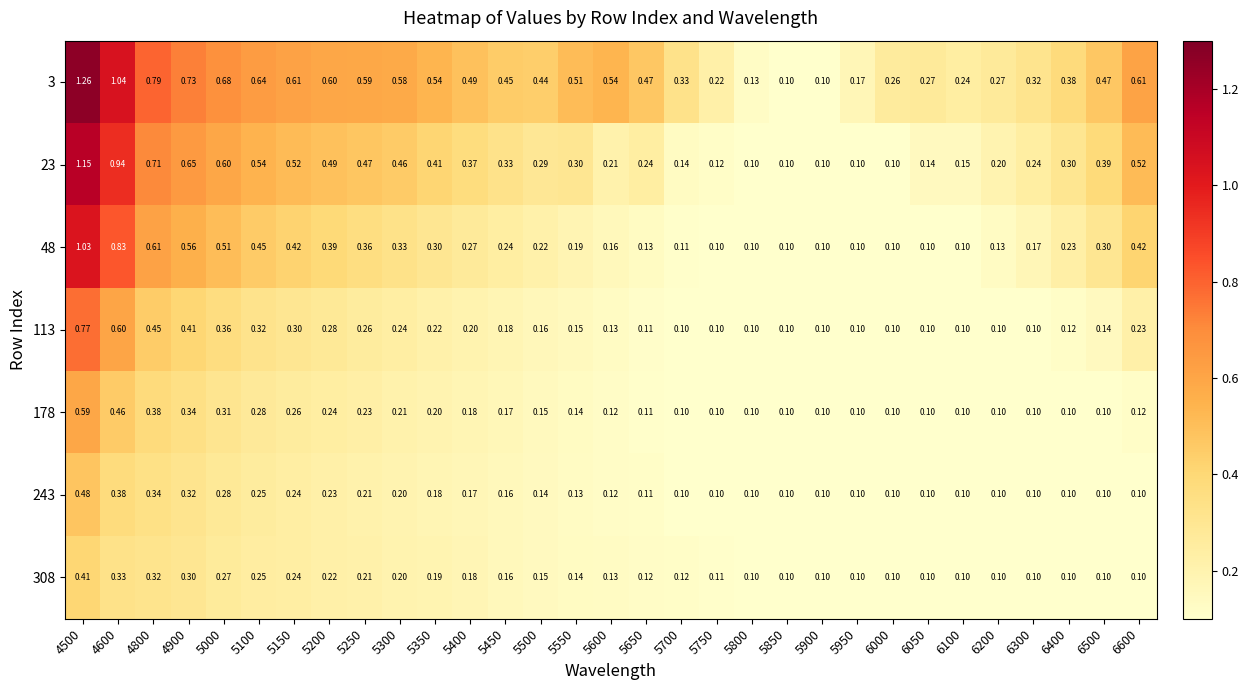

Is the value of 23 at 6000 greater than the value of 308 at 5500?

No